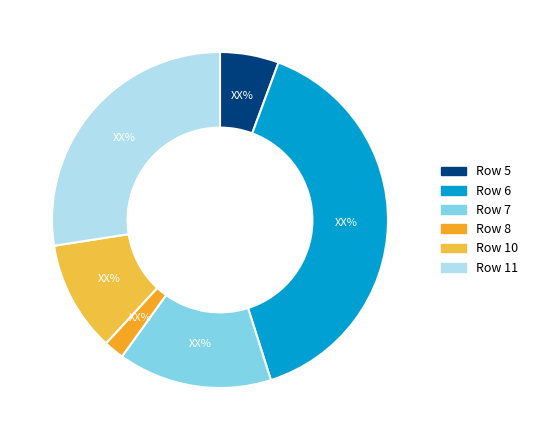

What percentage is NOT represented by Row 5?

94.3%